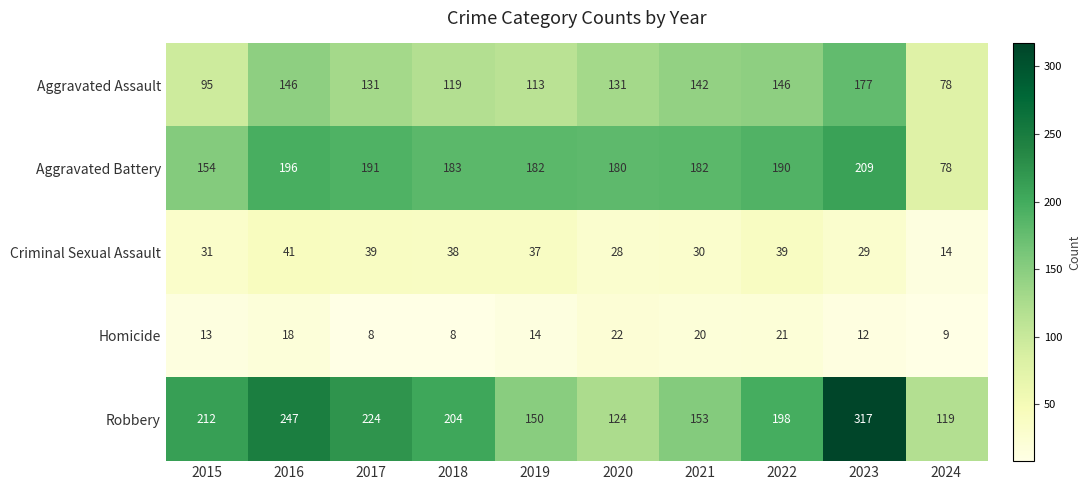

How many values in the Homicide series are below 14?

5